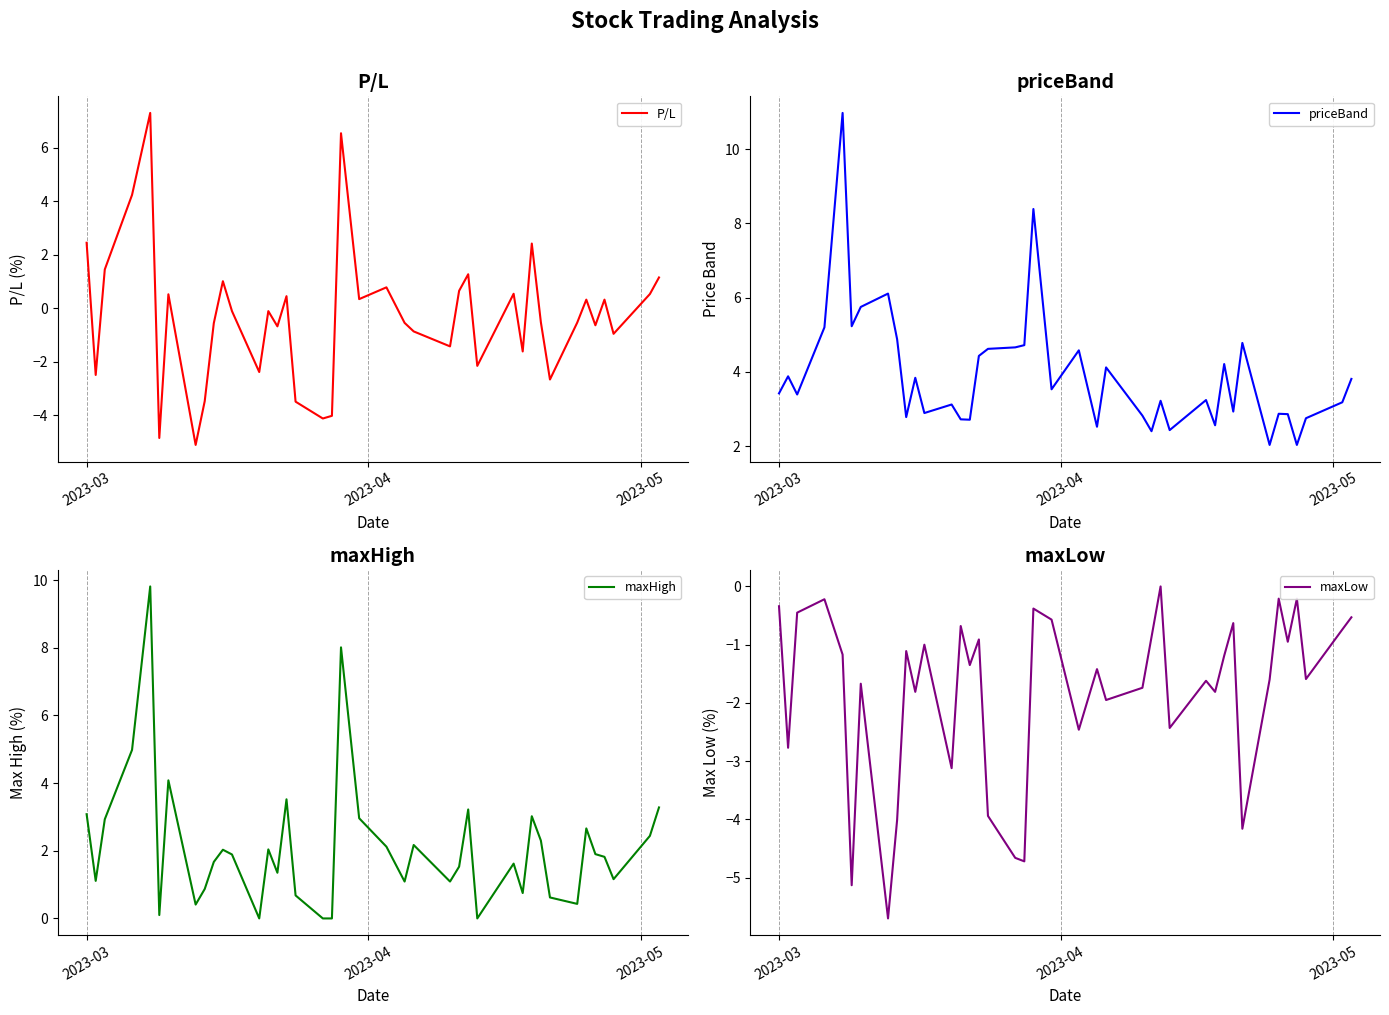

In maxLow, how many points are lower than both neighbors (excluding endpoints)?

14